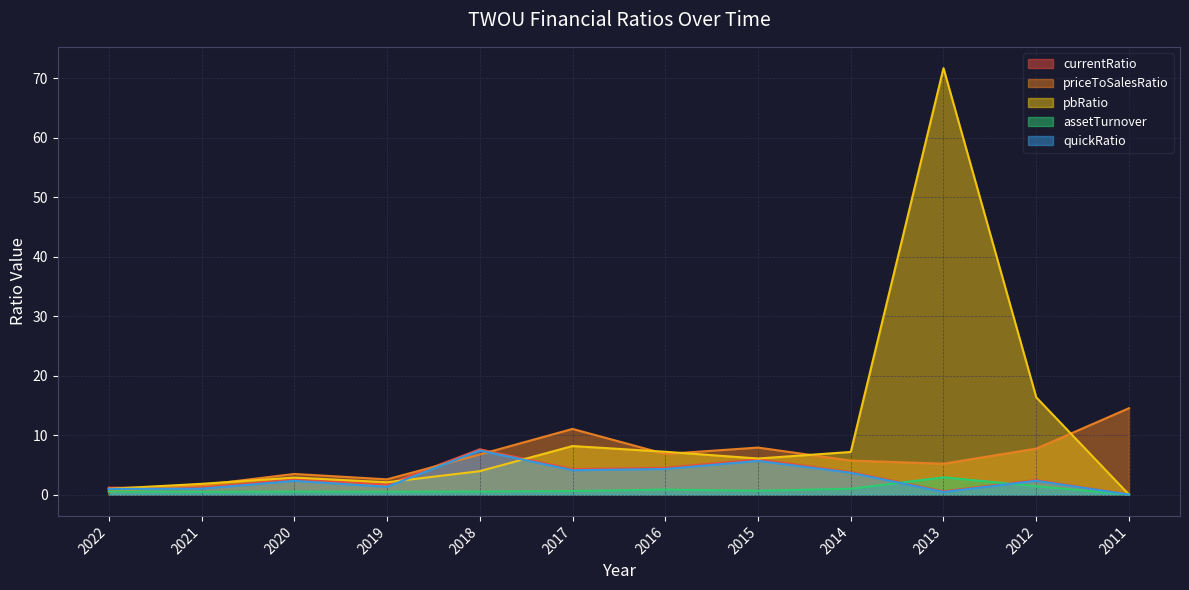

What is the difference between the maximum and minimum values in the quickRatio series?

7.4